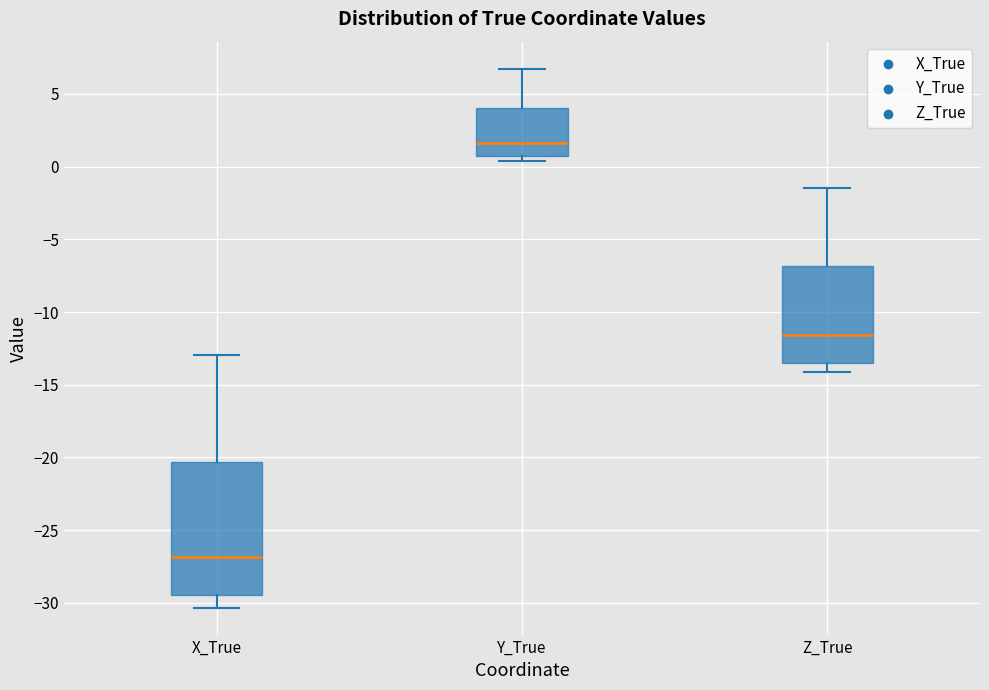

Which box has the lowest median line?

X_True